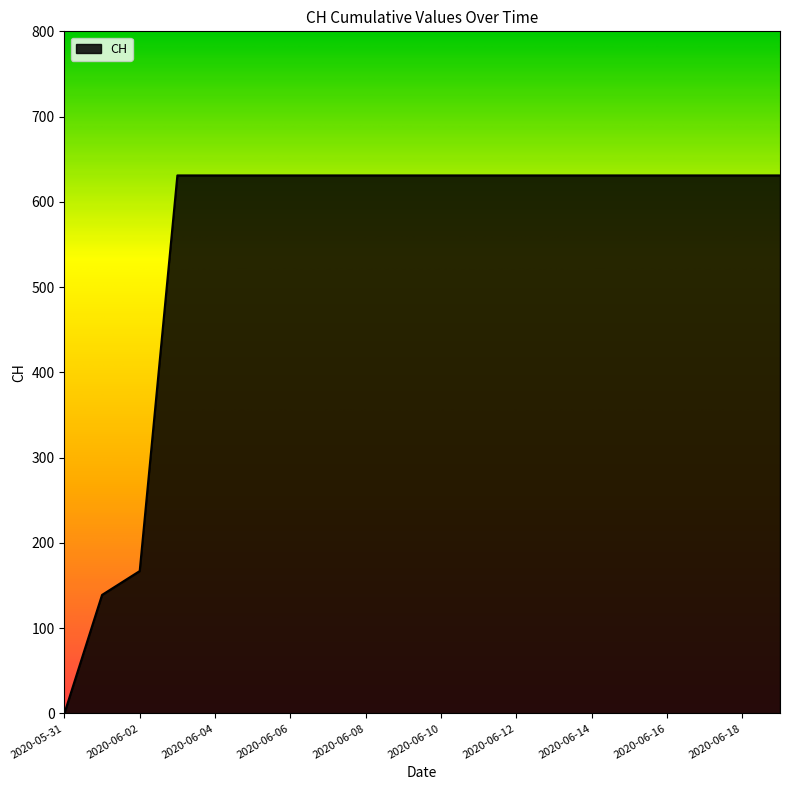

What is the difference between the maximum and minimum values?

631